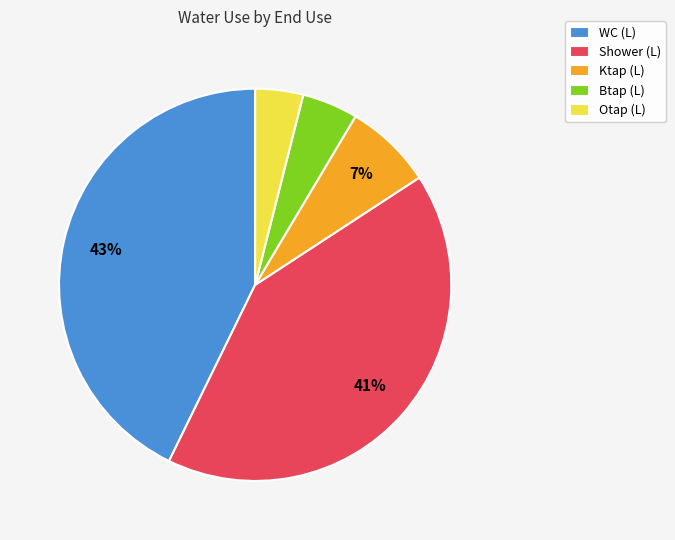

Is it true that WC (L) is 43% of the pie?

True